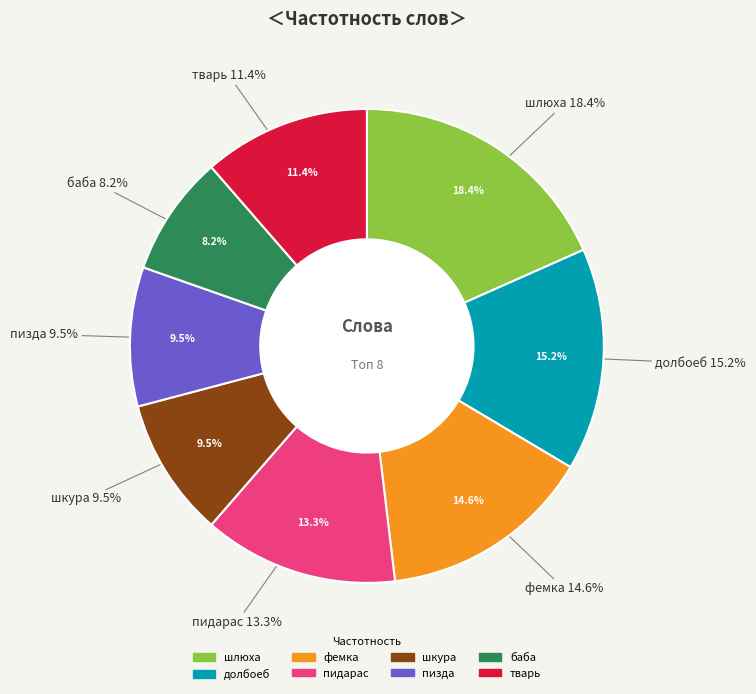

To the nearest percent, what is the difference between the фемка and пизда slice percentages?

5%